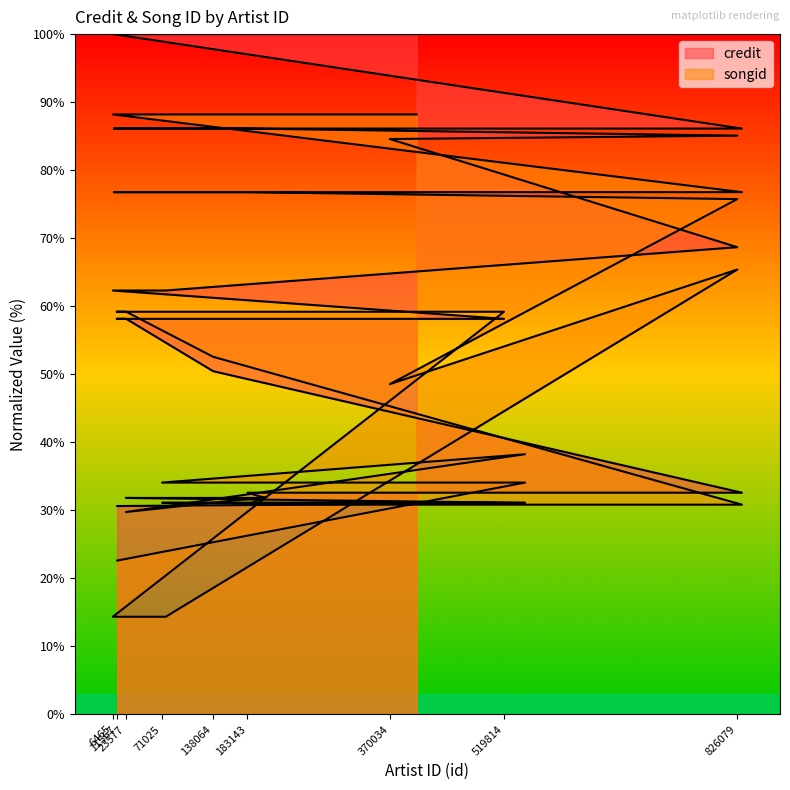

Count the number of categories in the chart.

25